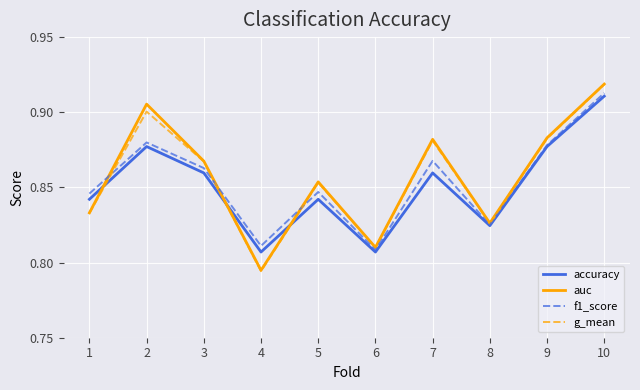

After their last crossing, which series has the higher values: accuracy or g_mean?

g_mean